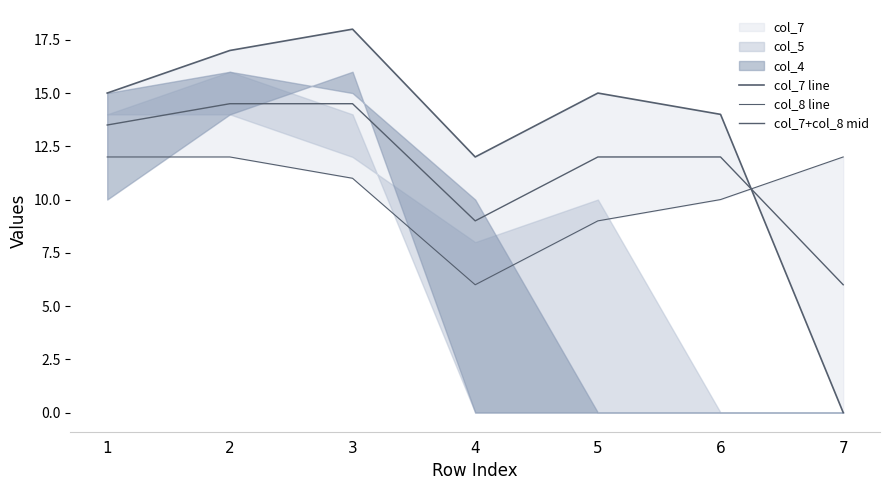

What is the difference between the second highest and second lowest values in the col_7 line series?

5.0